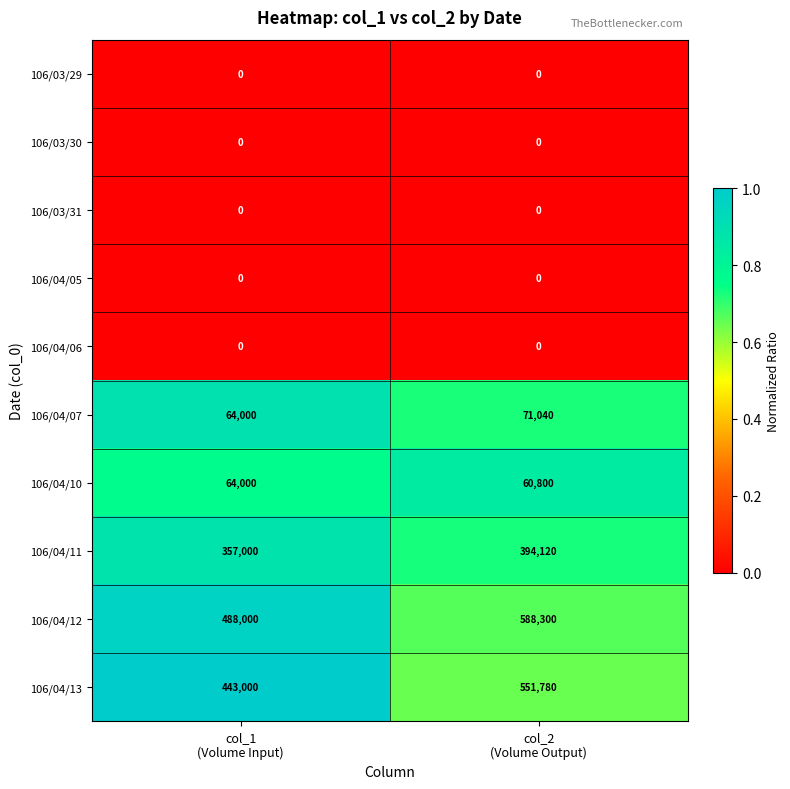

Which series has the largest range (max minus min)?

106/04/13